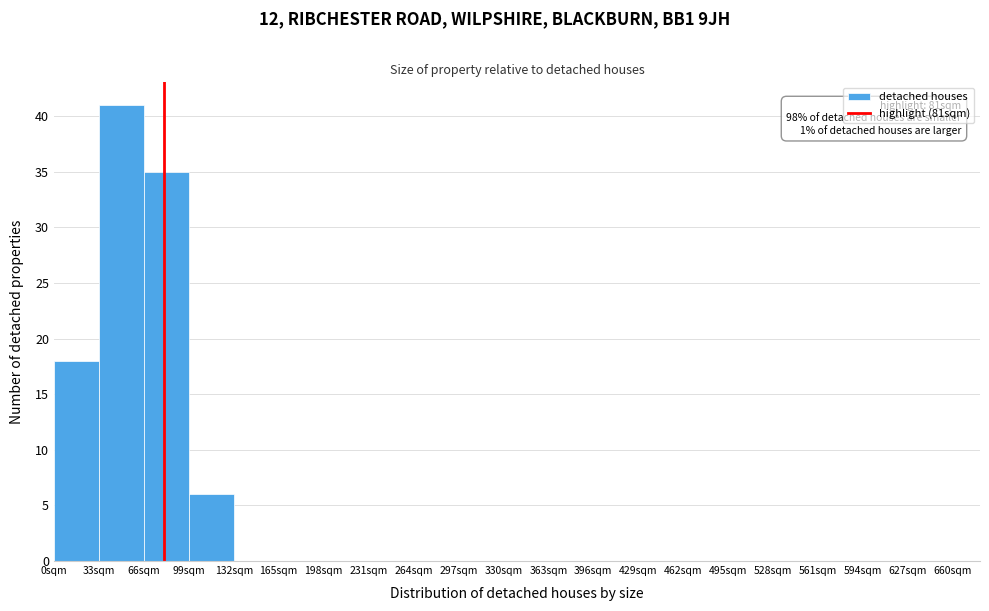

Which range on the x-axis has the tallest bar?

33 to 66